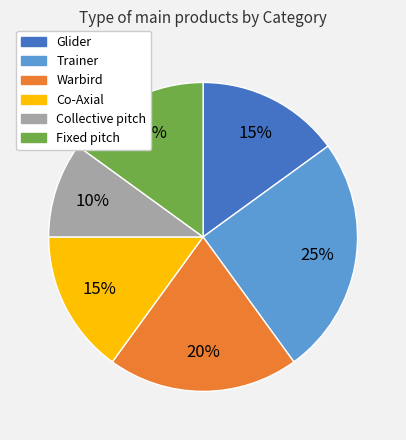

Combined, do Collective pitch and Warbird account for over 50%?

No